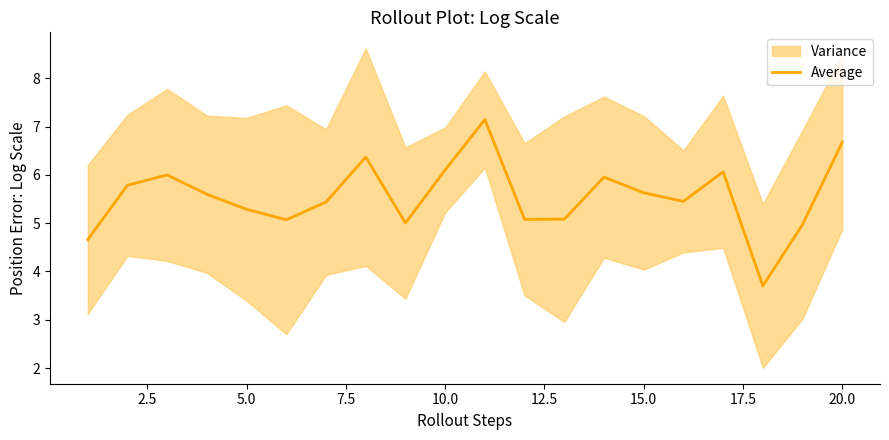

What is the difference between the second highest and minimum values?

3.0